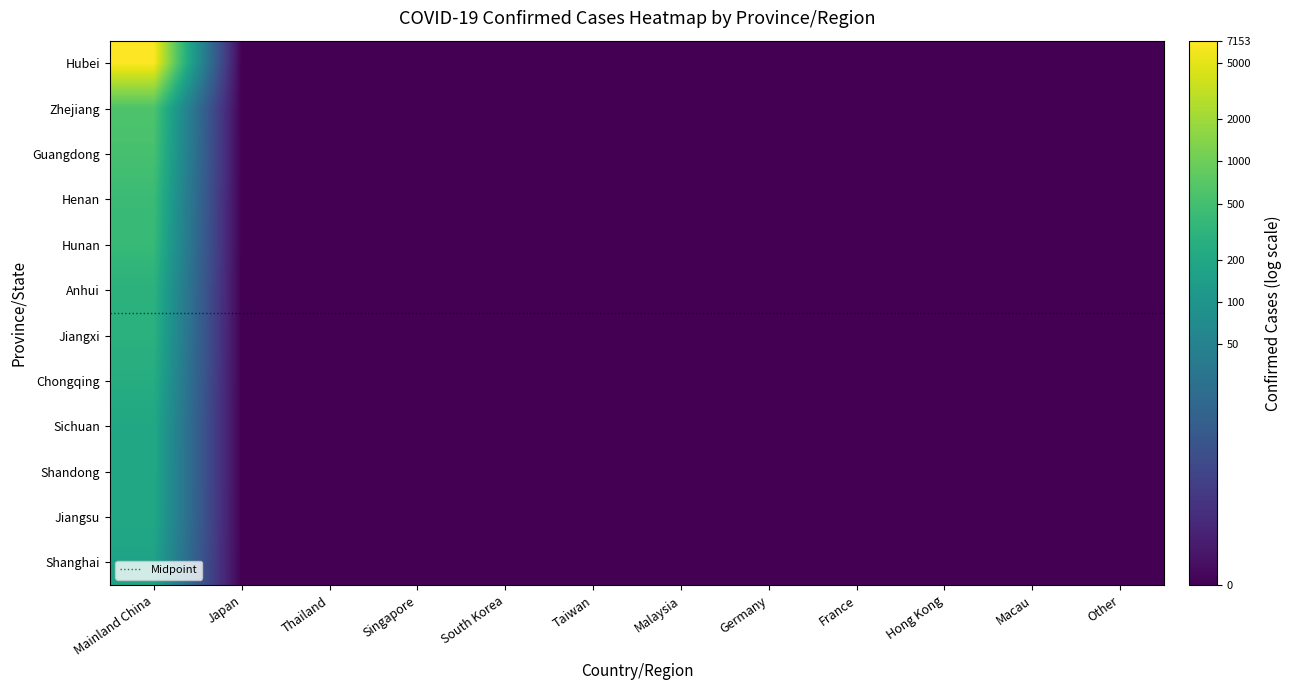

What is the sum of all Sichuan values?

5.3